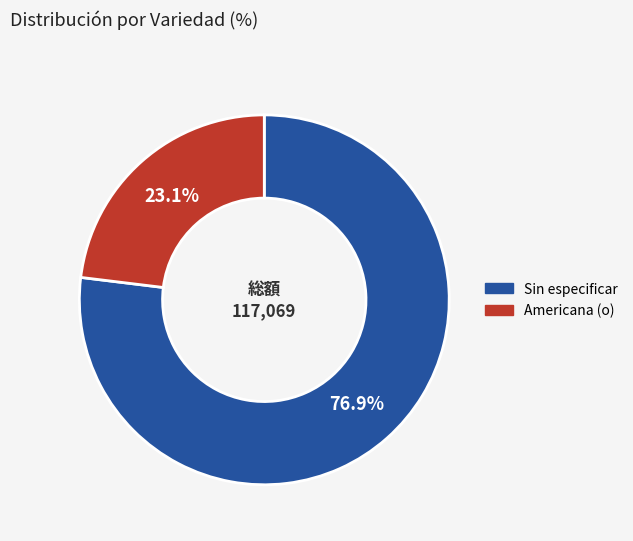

Is there a majority slice in this chart?

Yes